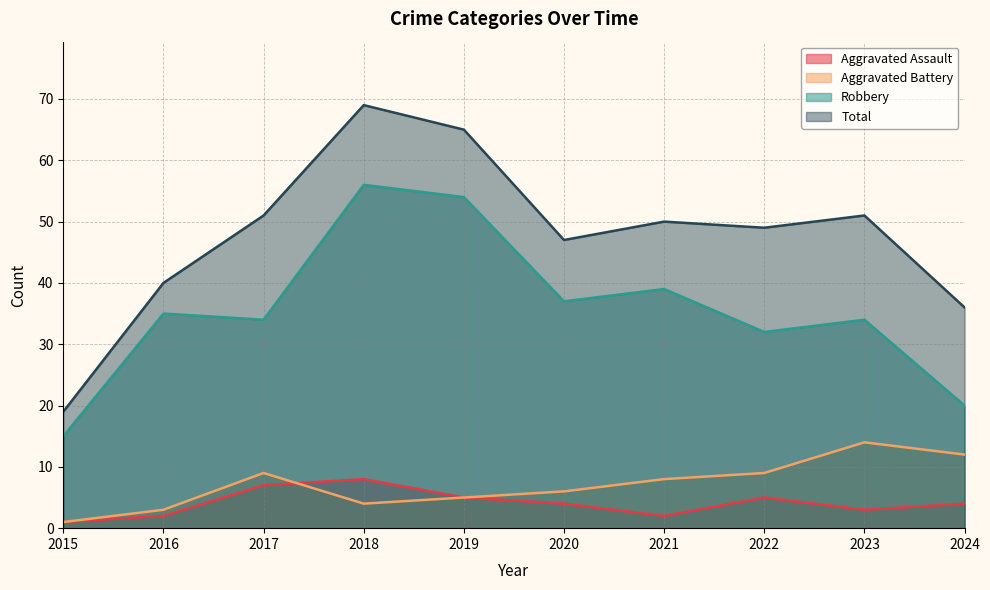

How many interior local valleys does the Robbery series have?

3